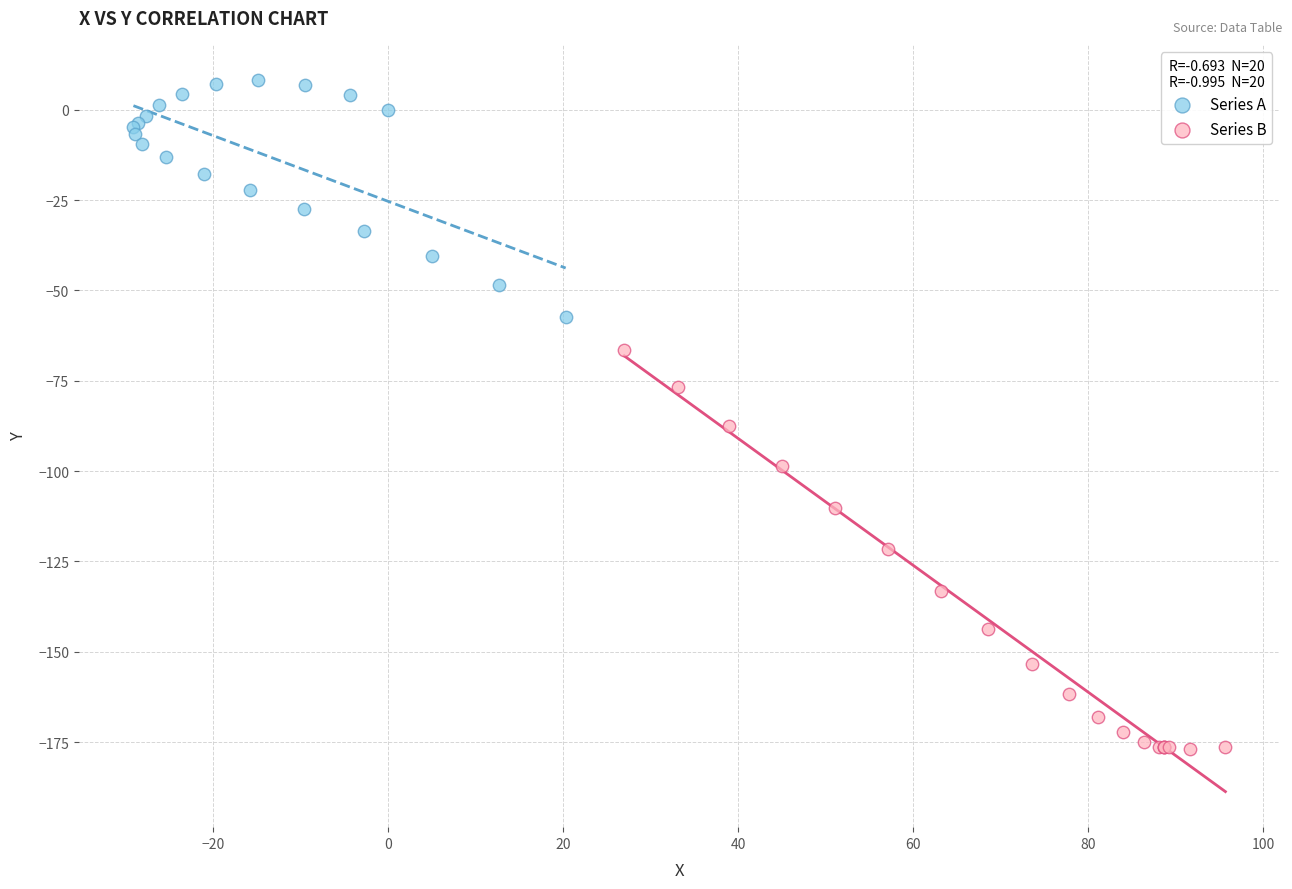

Which series has the largest Y range (max minus min)?

Series B